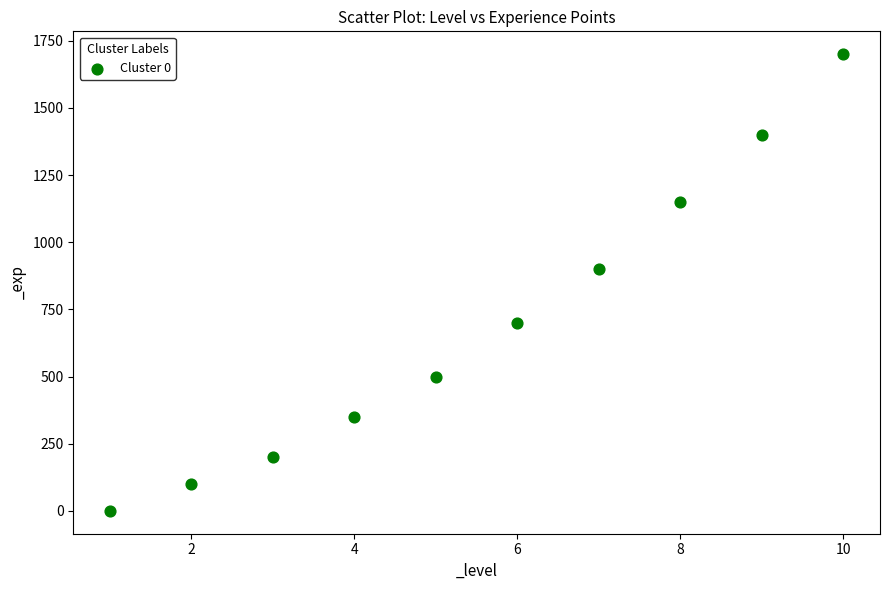

What is the average X value?

6